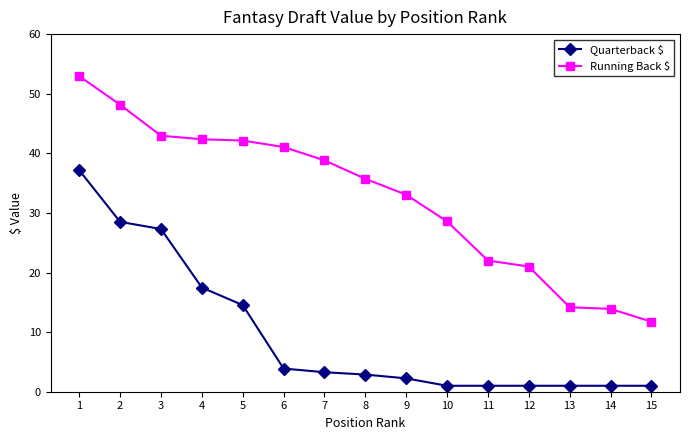

Which series has the widest spread of values?

Running Back $